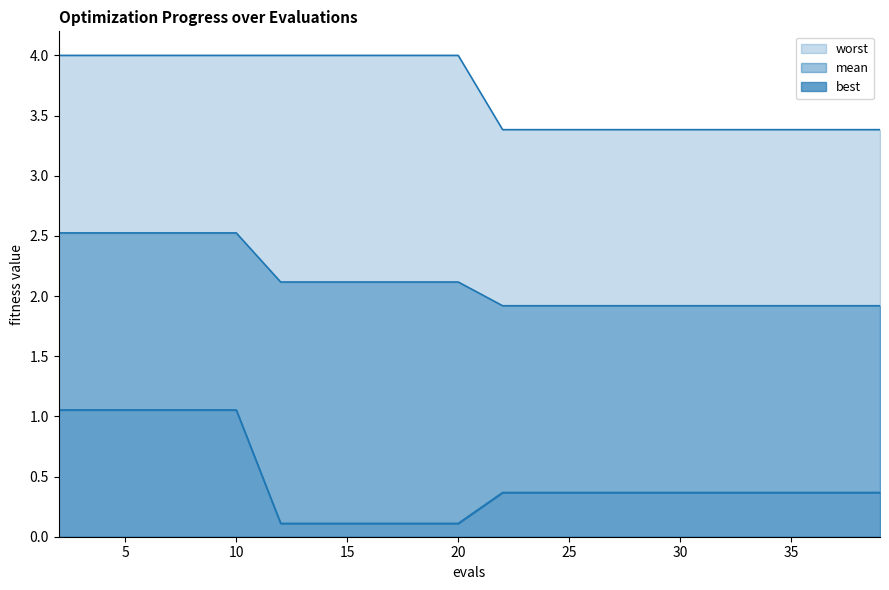

What is the difference between the maximum and minimum values in the best series?

0.9